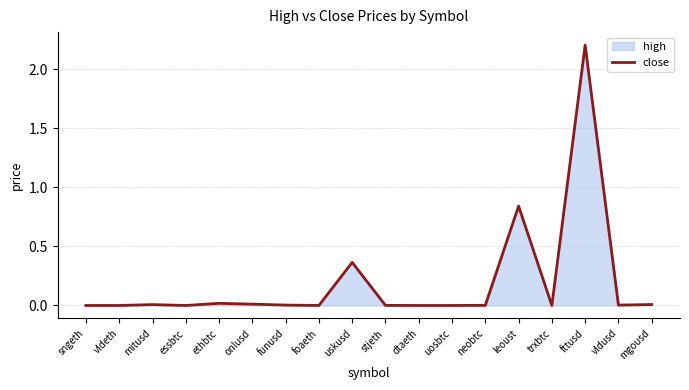

Reading left to right, transcribe all the data shown in this chart.

sngeth=0.0	vldeth=0.0	mitusd=0.0	essbtc=0.0	ethbtc=0.0	onlusd=0.0	funusd=0.0	foaeth=0.0	uskusd=0.4	stjeth=0.0	dtaeth=0.0	uosbtc=0.0	neobtc=0.0	leoust=0.8	trxbtc=0.0	fttusd=2.2	vldusd=0.0	mgousd=0.0